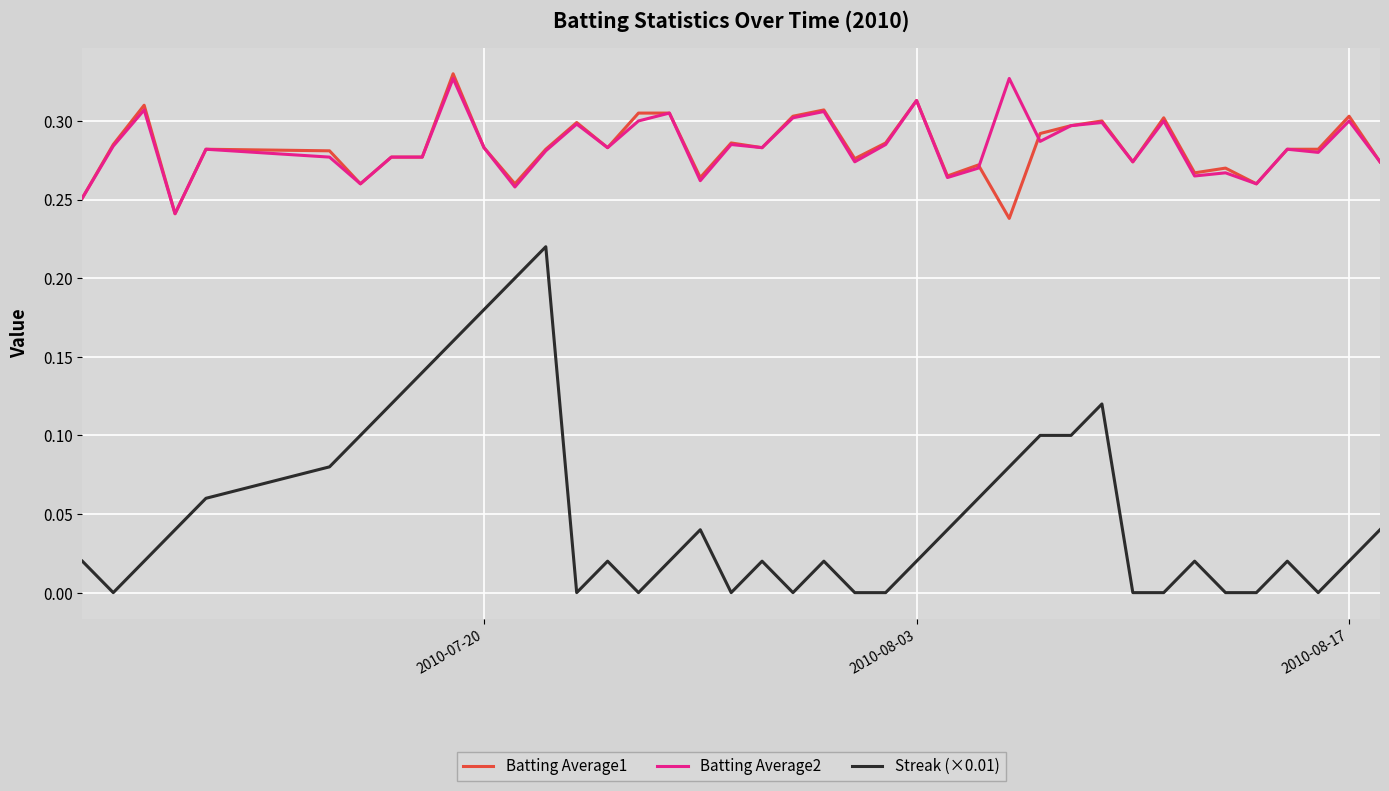

Which series has the largest range (max minus min)?

Streak (×0.01)